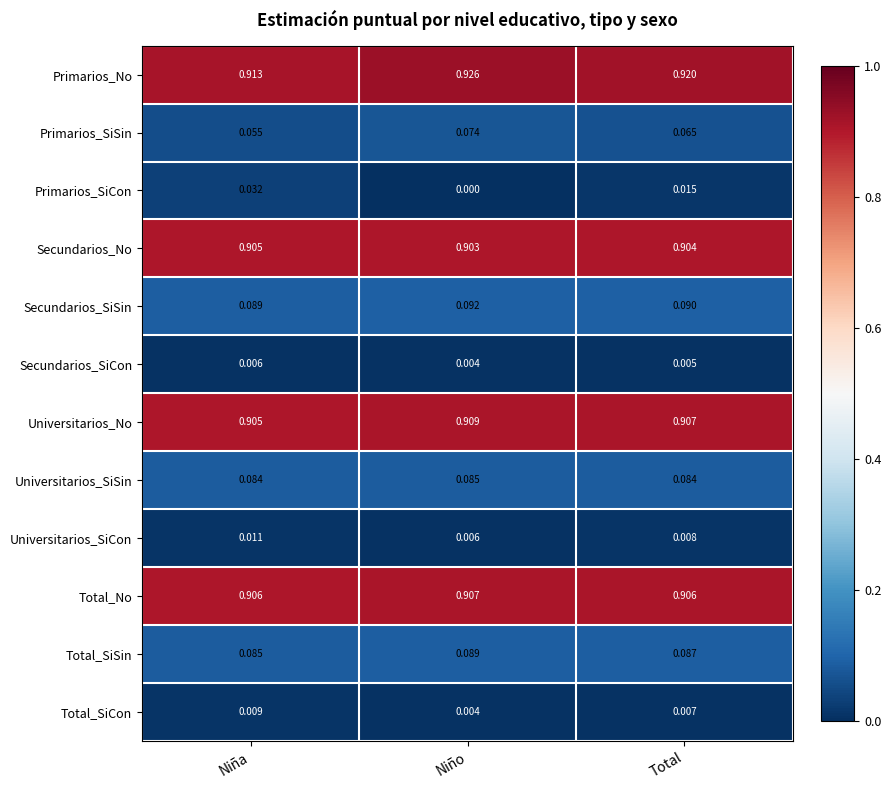

Where is Primarios_SiSin nearest to the value 0?

Niña